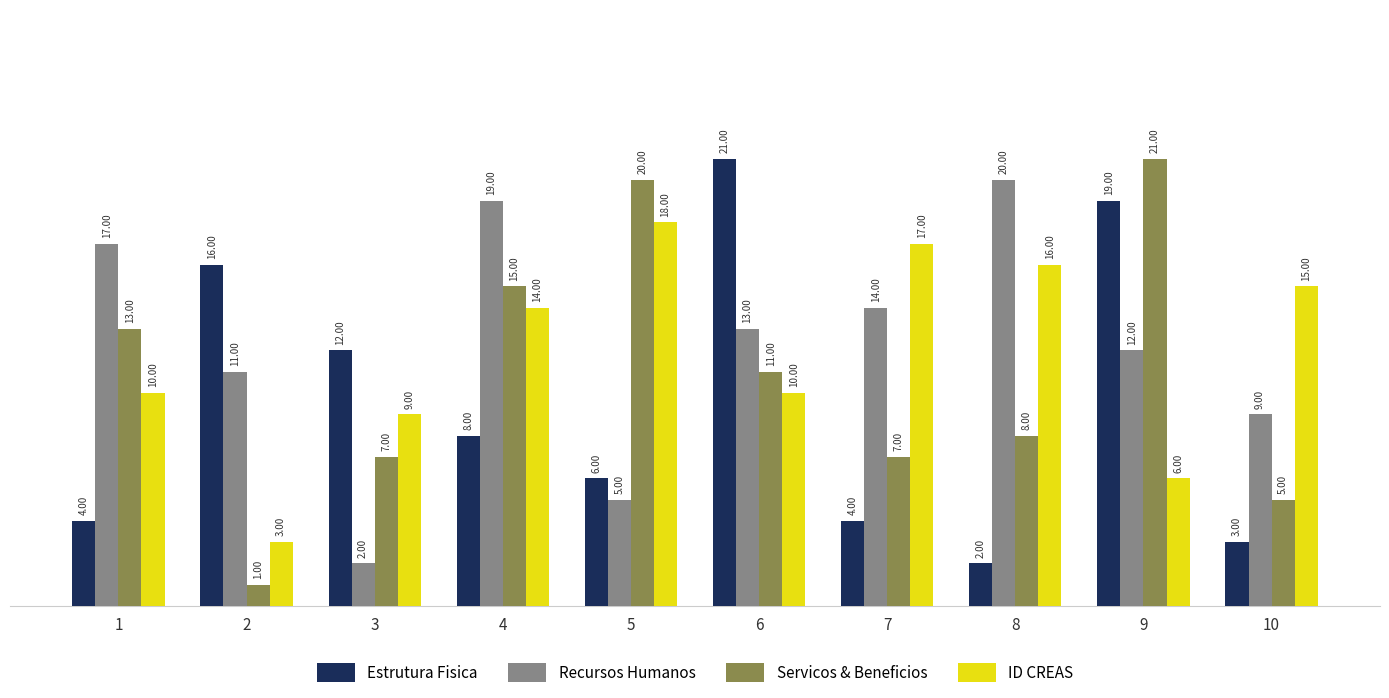

At which category is the sum across all series the highest?

9